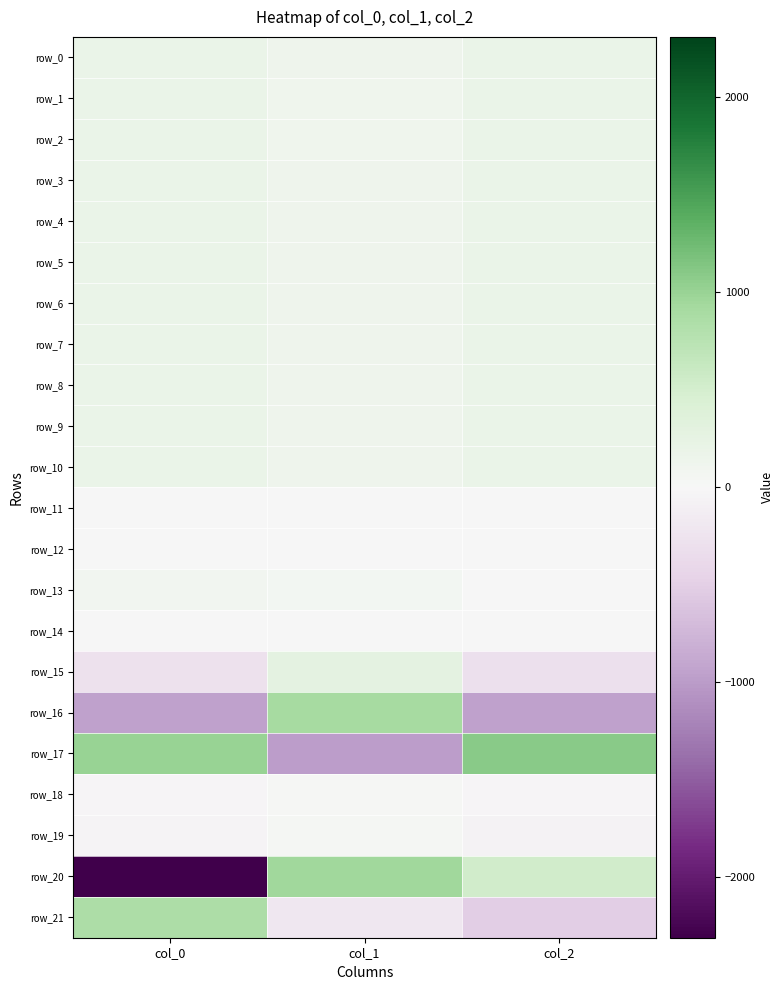

At which label does row_11 reach its peak?

col_0